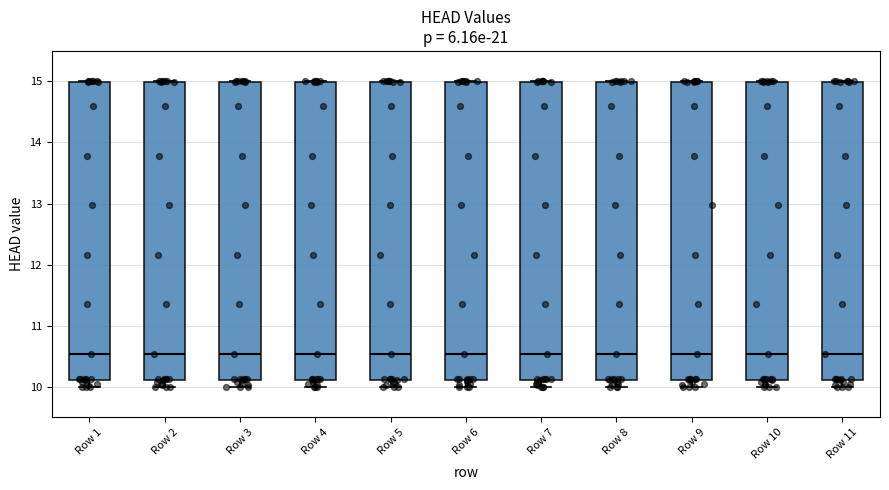

Reading left to right, transcribe this box plot: for each box, give where its median line is, the range the box spans, and where its two whiskers end, as read against the y-axis. The values are not printed on the chart, so give them approximately, as read against the axis.

Row 1: median 10.5, box 10.1 to 15.0, whiskers 10.0 to 15.0
Row 2: median 10.5, box 10.1 to 15.0, whiskers 10.0 to 15.0
Row 3: median 10.5, box 10.1 to 15.0, whiskers 10.0 to 15.0
Row 4: median 10.5, box 10.1 to 15.0, whiskers 10.0 to 15.0
Row 5: median 10.5, box 10.1 to 15.0, whiskers 10.0 to 15.0
Row 6: median 10.5, box 10.1 to 15.0, whiskers 10.0 to 15.0
Row 7: median 10.5, box 10.1 to 15.0, whiskers 10.0 to 15.0
Row 8: median 10.5, box 10.1 to 15.0, whiskers 10.0 to 15.0
Row 9: median 10.5, box 10.1 to 15.0, whiskers 10.0 to 15.0
Row 10: median 10.5, box 10.1 to 15.0, whiskers 10.0 to 15.0
Row 11: median 10.5, box 10.1 to 15.0, whiskers 10.0 to 15.0